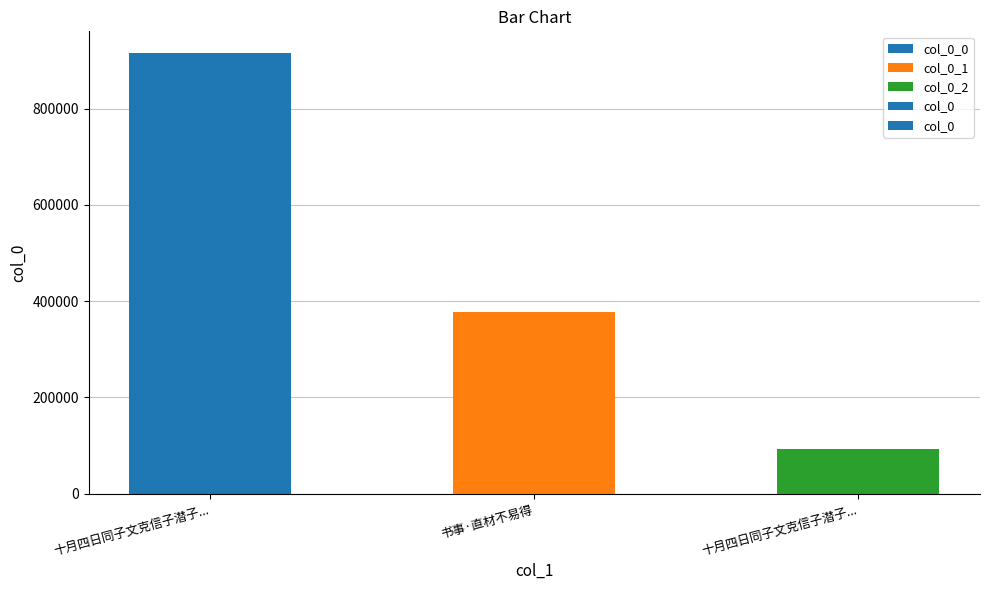

Count the number of categories in the chart.

3